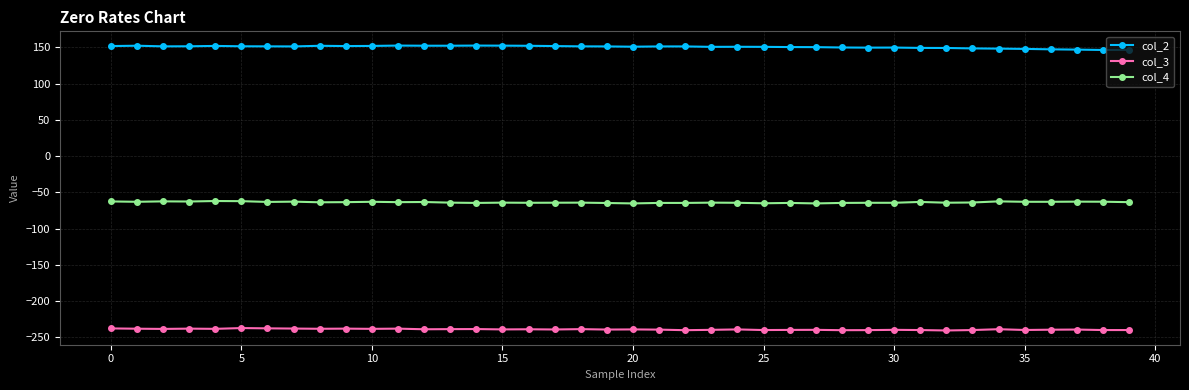

Count the number of categories in the chart.

40